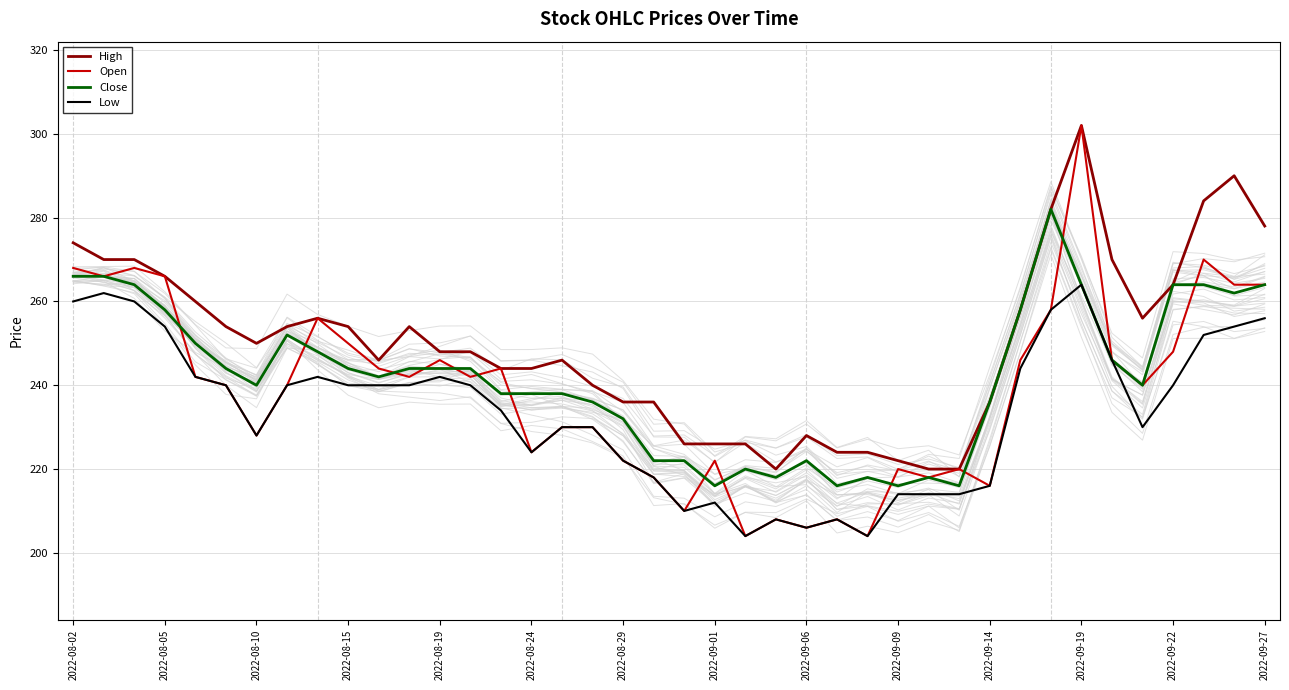

True or false: Low and High intersect in this chart.

False